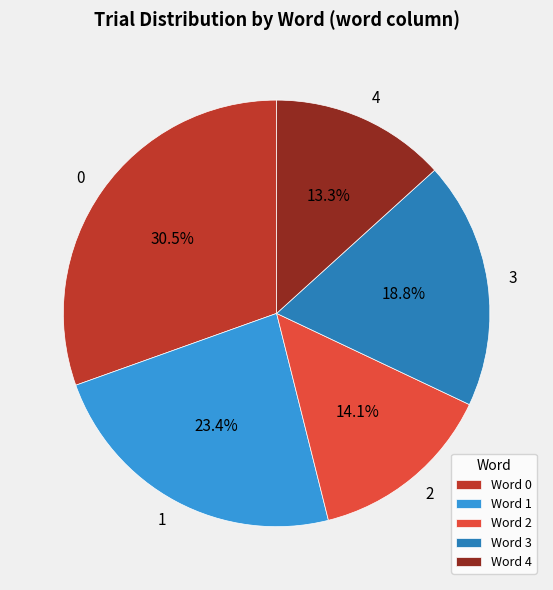

To the nearest percent, what is the combined percentage of 0 and 2?

45%